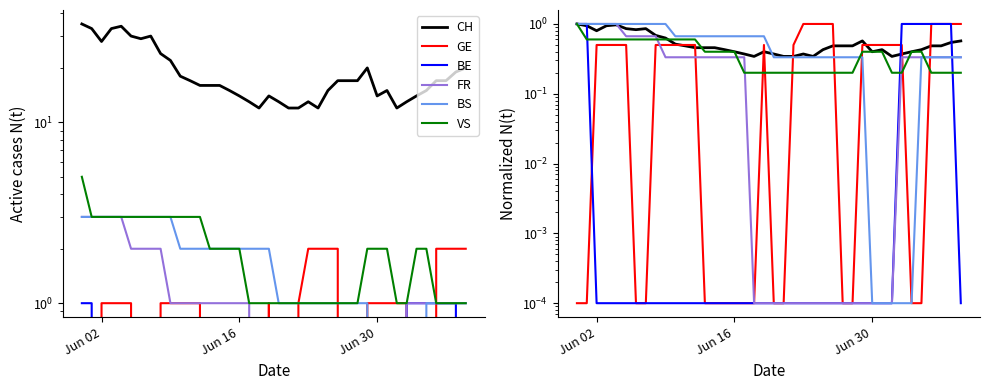

Which label corresponds to the largest value in the chart?

Jun 02